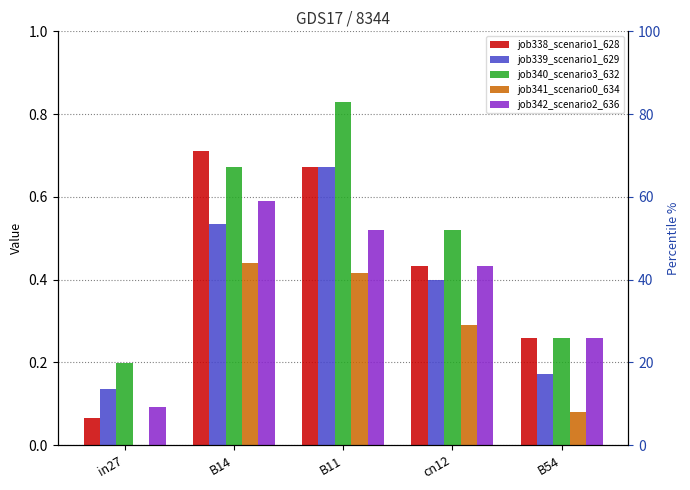

Between B14 and B11, which is larger?

B14